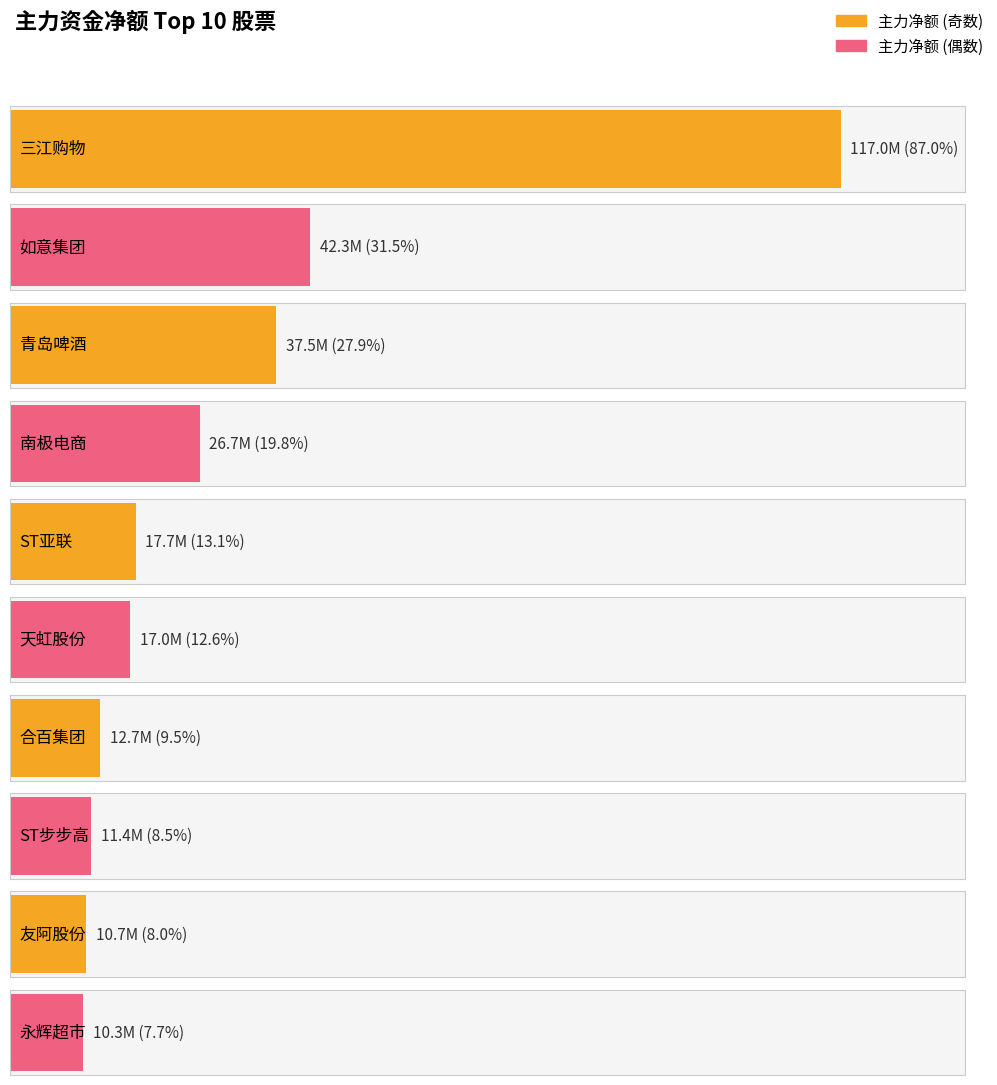

What is the highest value of the 净额 series?

116967944